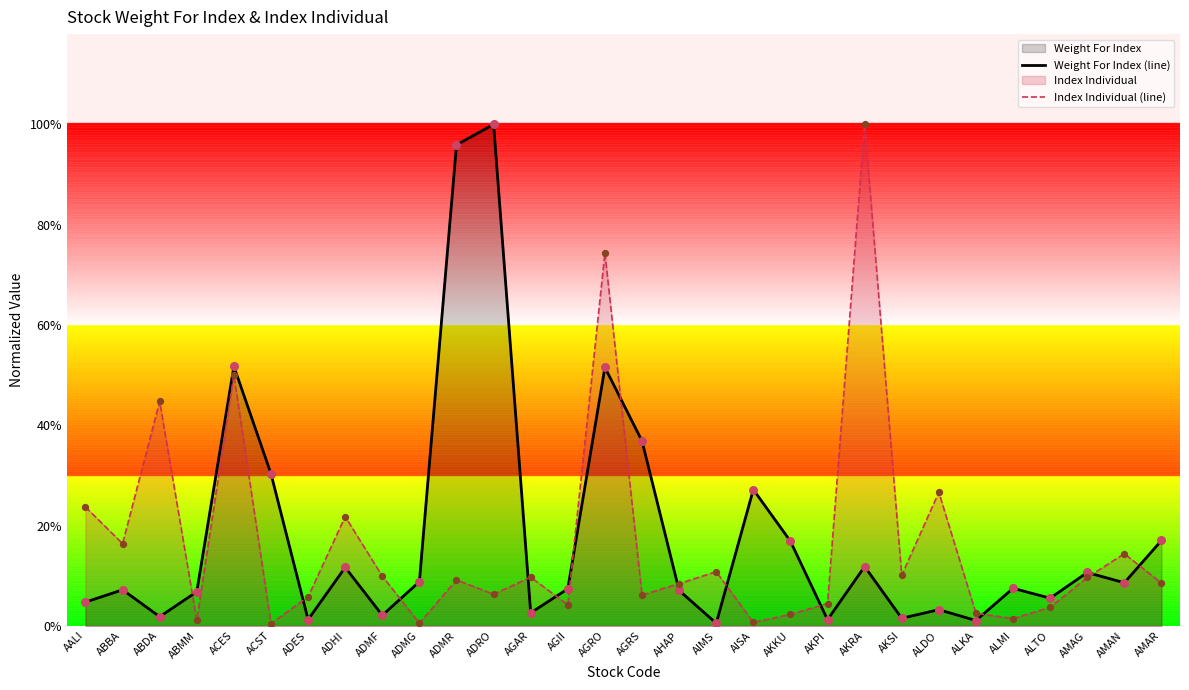

Does the chart have visible grid lines?

No